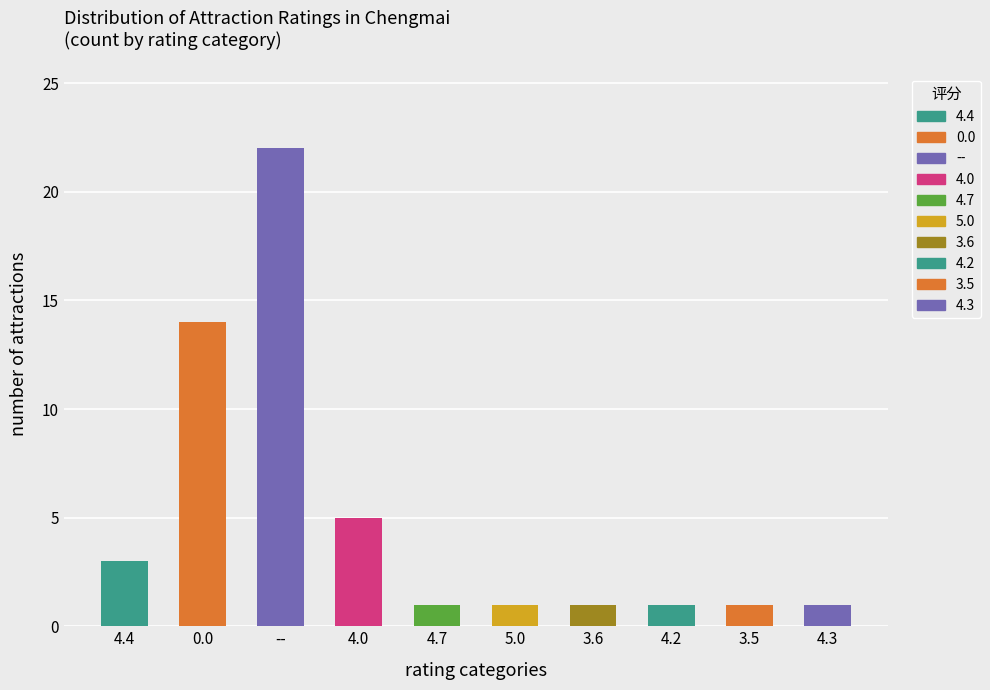

How many series are shown in this chart?

1